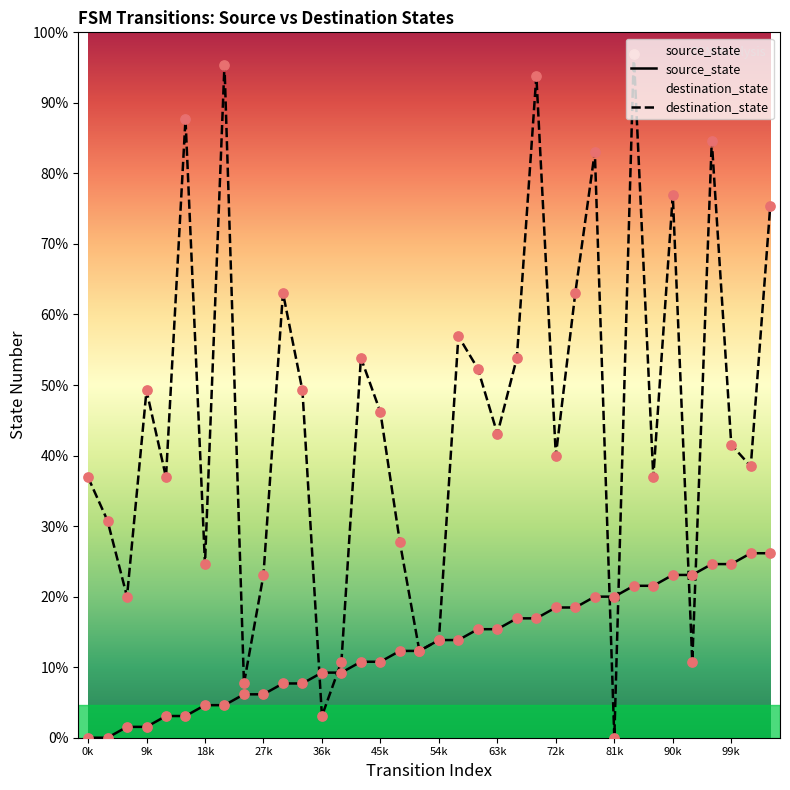

Is the value of source_state at 15 greater than the value of destination_state at 7?

No